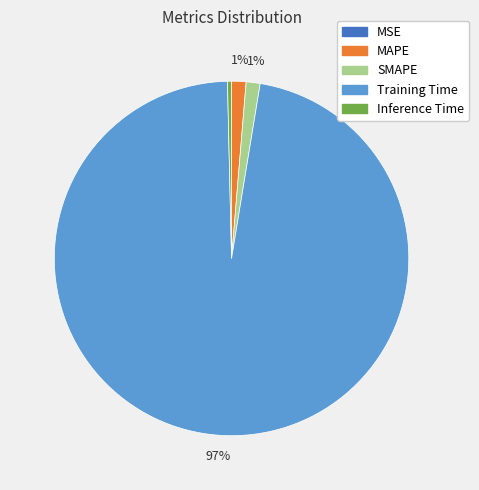

Does any single category account for the majority?

Yes